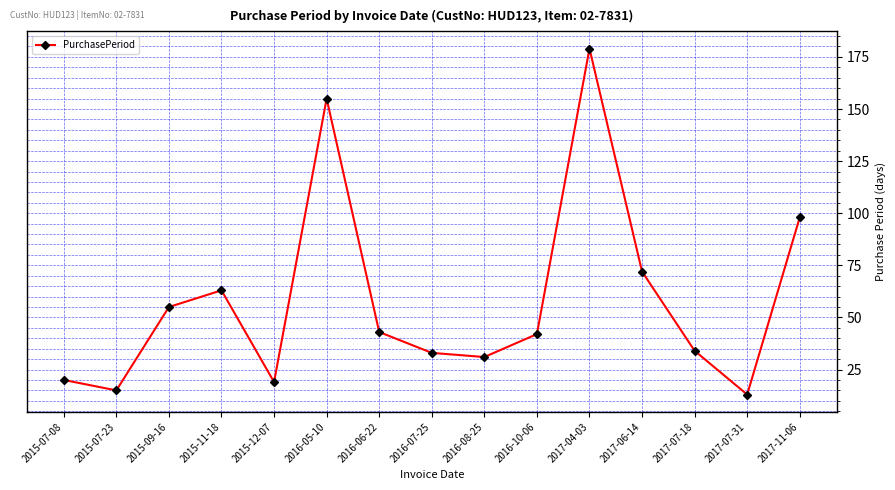

Where is the data nearest to the value 96?

2017-11-06